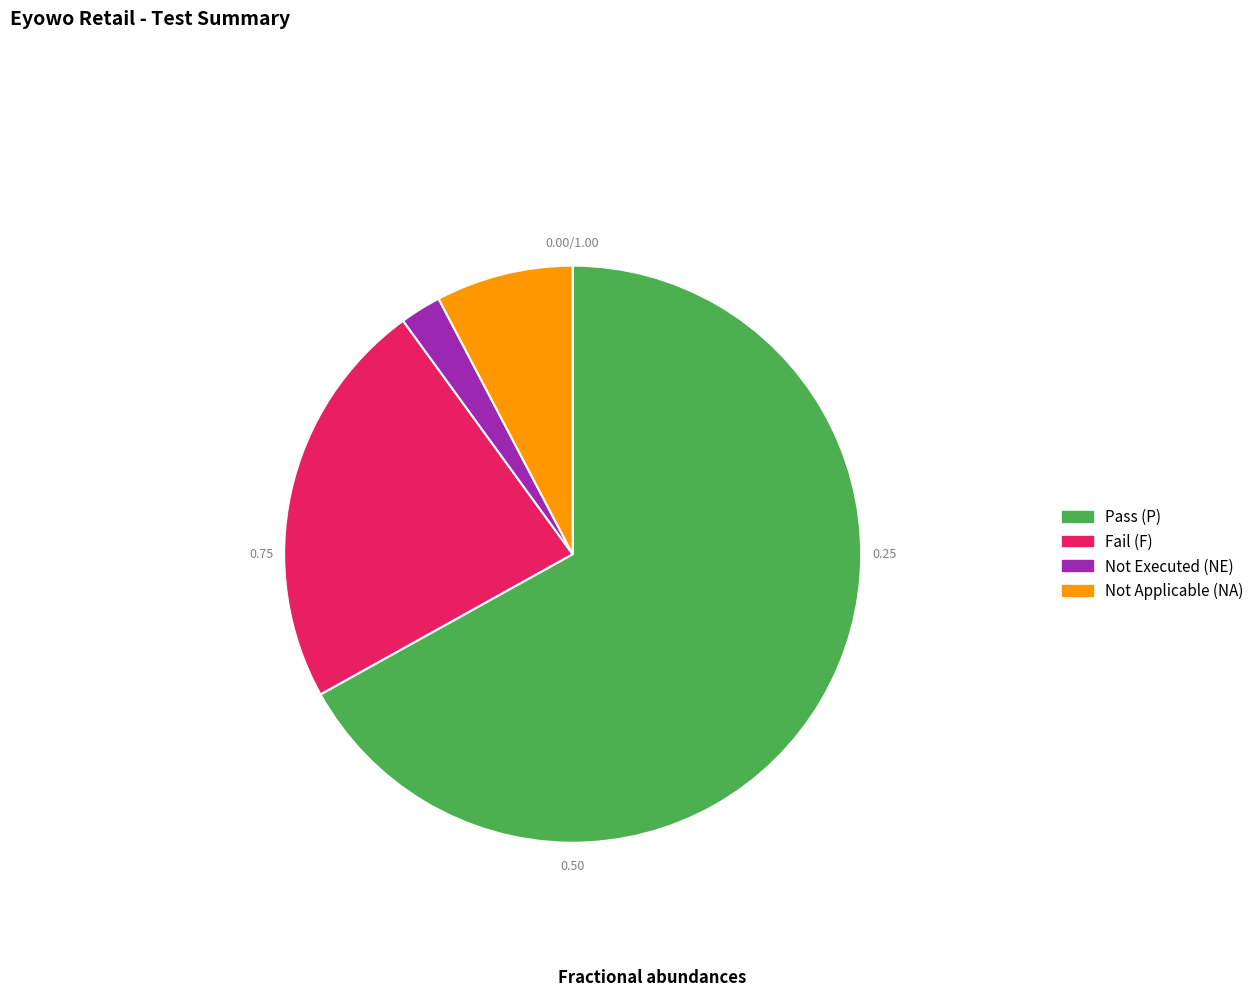

Between Not Applicable (NA) and Pass (P), which is larger?

Pass (P)